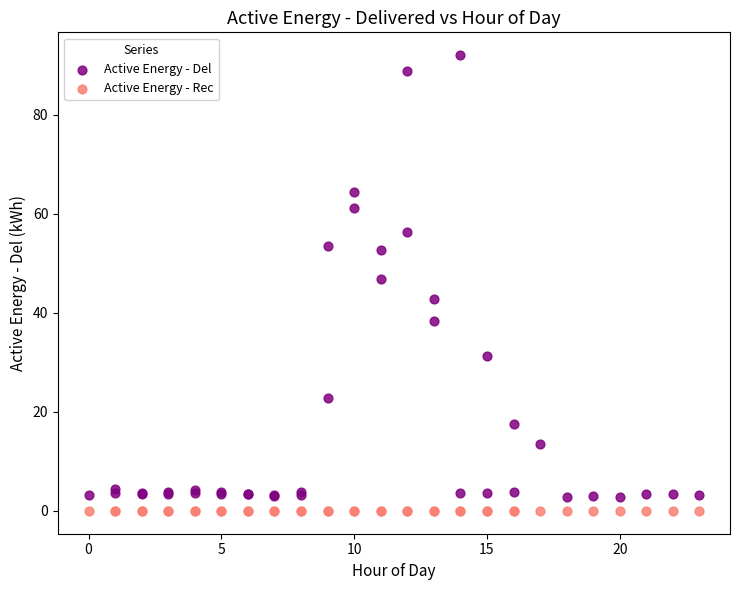

Which series contains the highest Y value?

Active Energy - Del